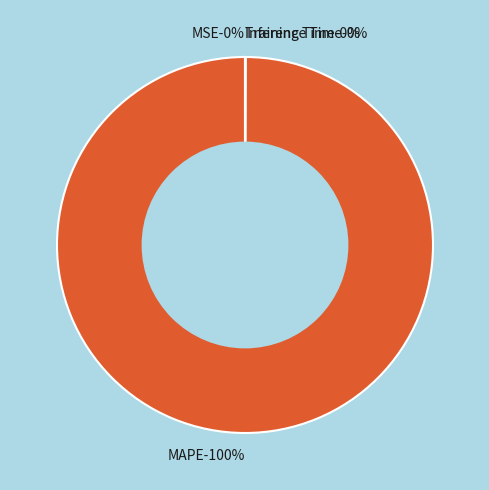

Which has a higher value, MAPE or MSE?

MAPE